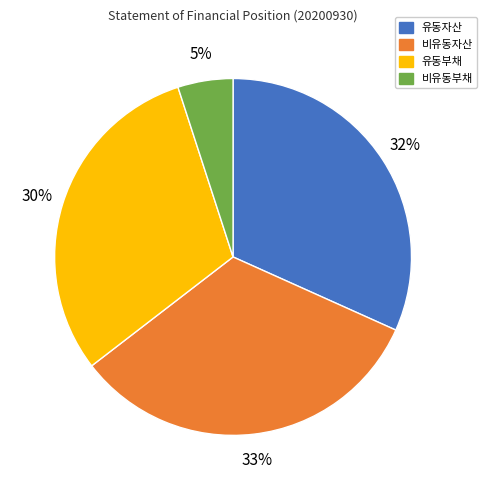

Does any single category account for the majority?

No